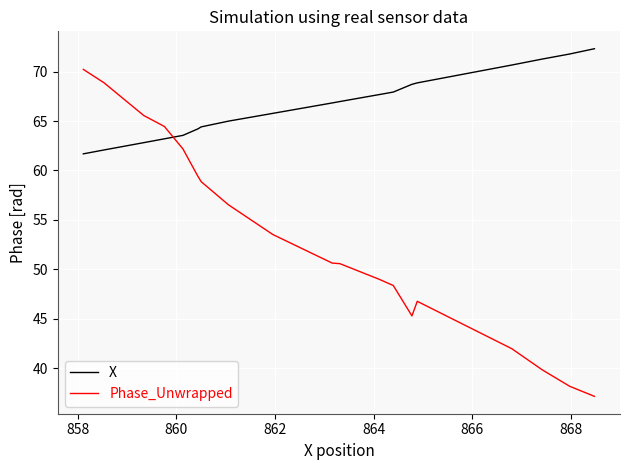

What is the difference between the maximum and minimum values in the Phase_Unwrapped series?

33.0